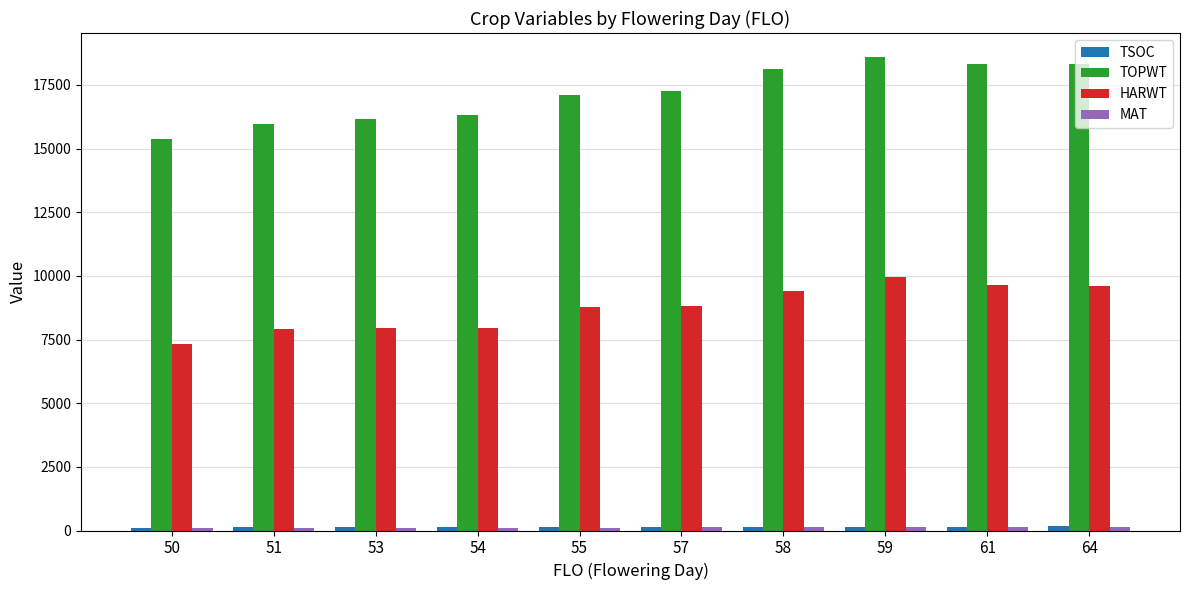

The HARWT series shows 3188.5 at 51. True or false?

False